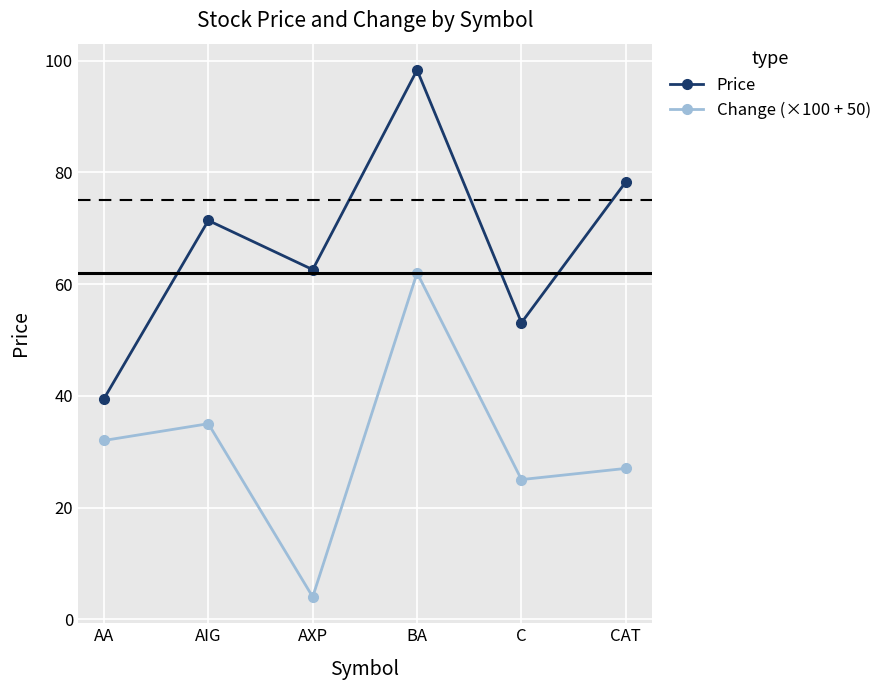

Reading left to right, what are all the values shown in this chart?

Price: 39.5	71.4	62.6	98.3	53.1	78.3
Change (×100 + 50): 32.0	35.0	4.0	62.0	25.0	27.0